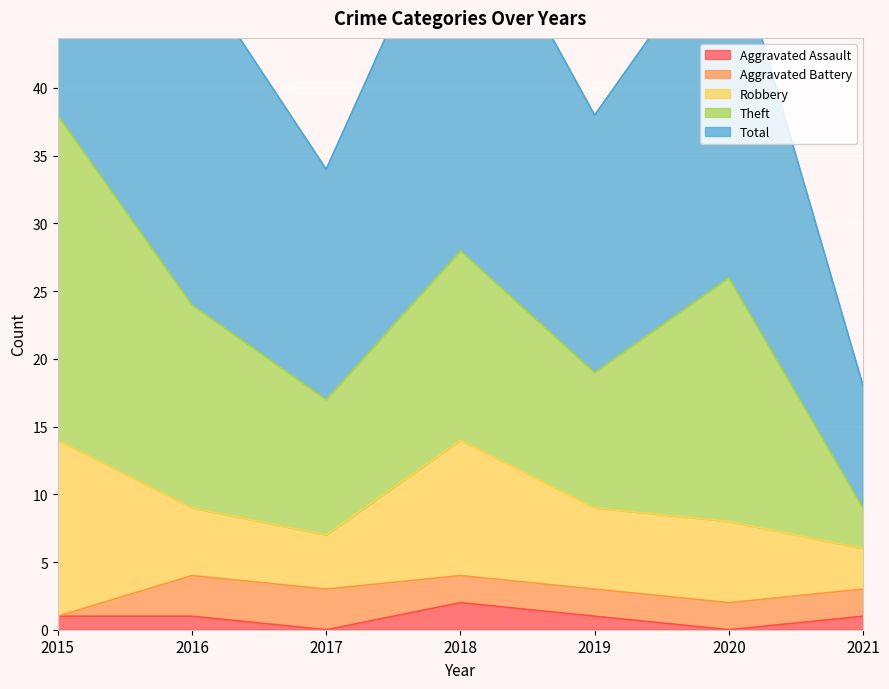

What is the total value across all series at 2017?

34